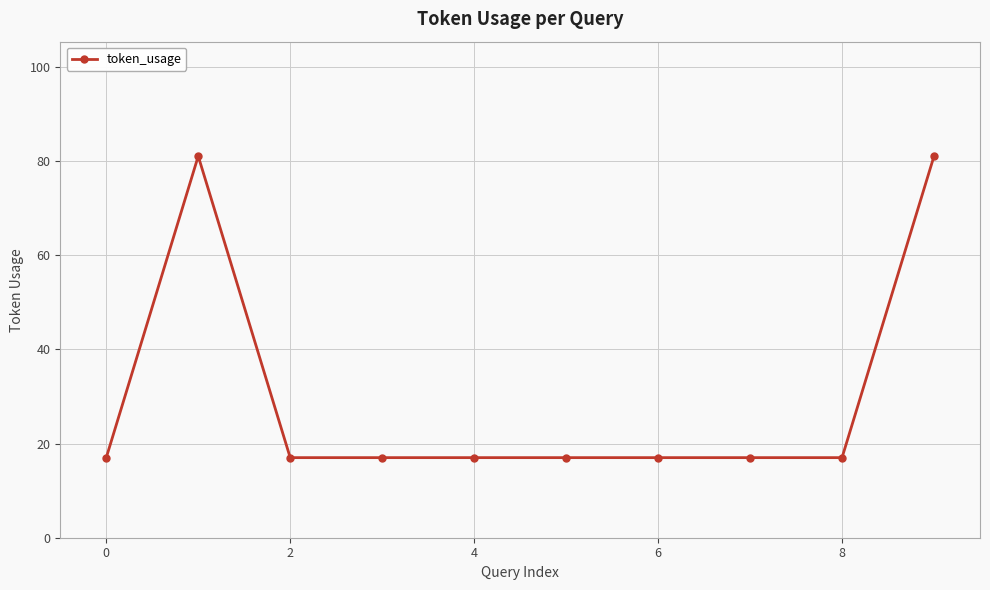

What is the smallest value displayed?

17